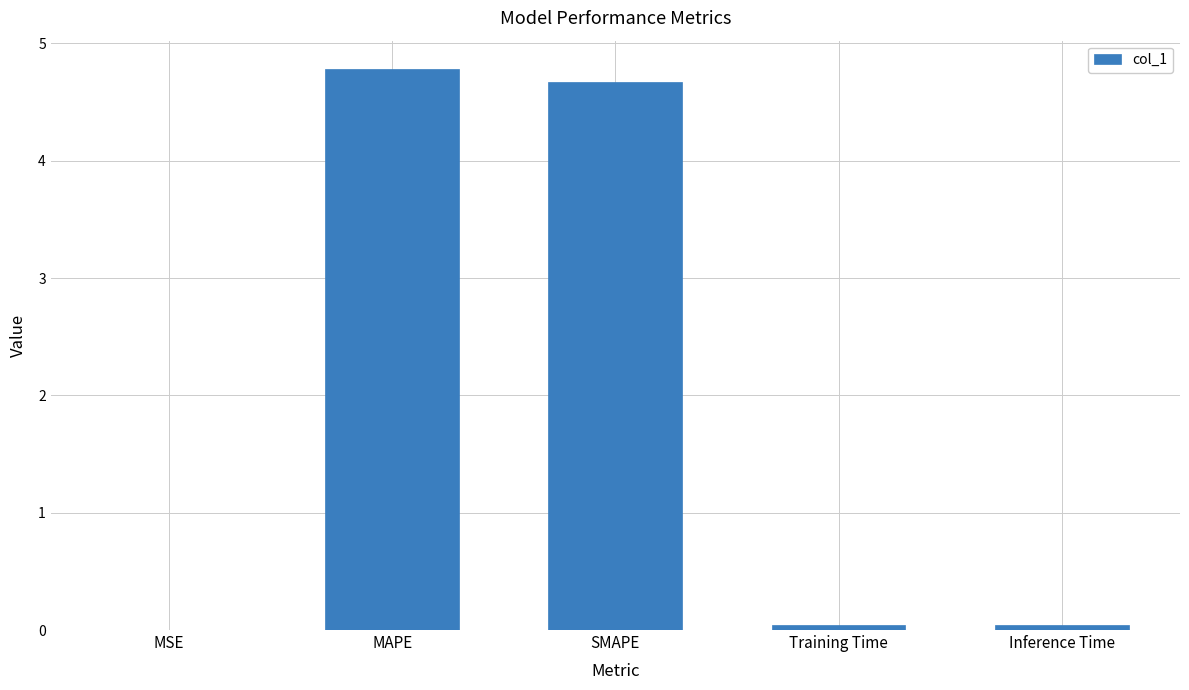

What is the maximum value shown in the chart?

4.8